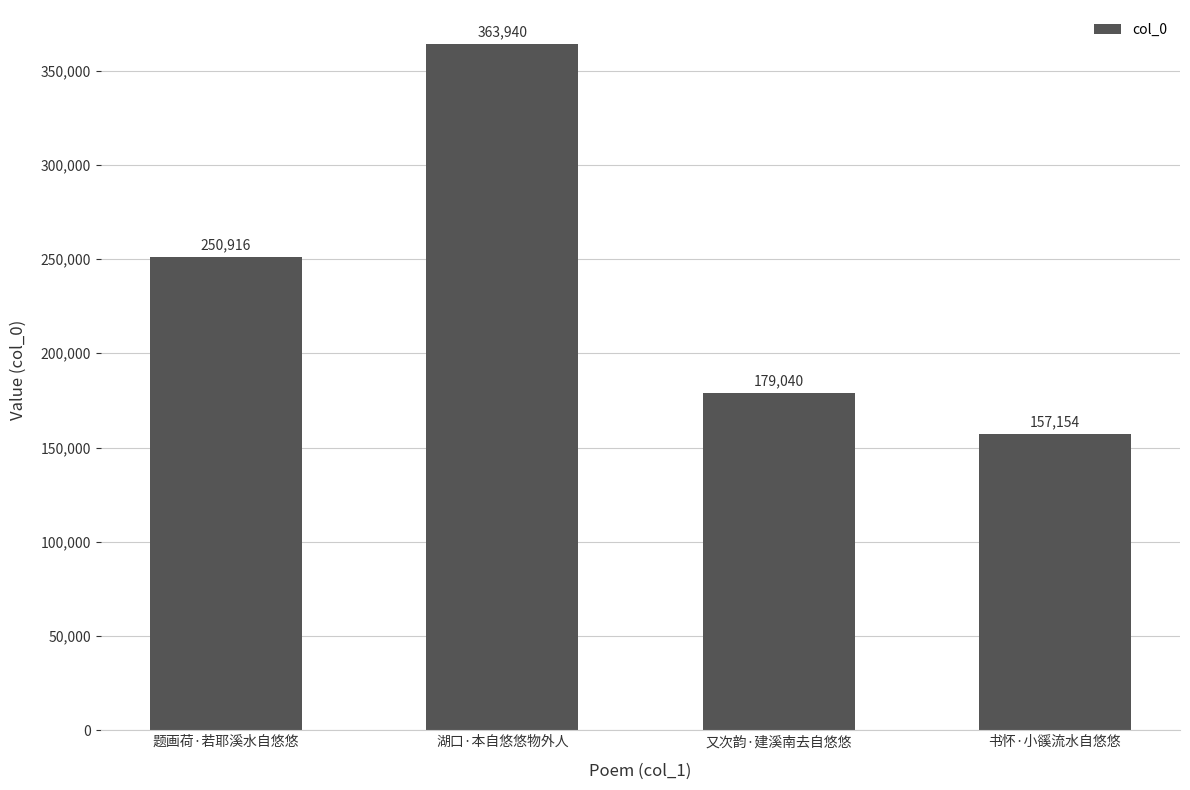

What is the value of the 4th bar from the left?

157154